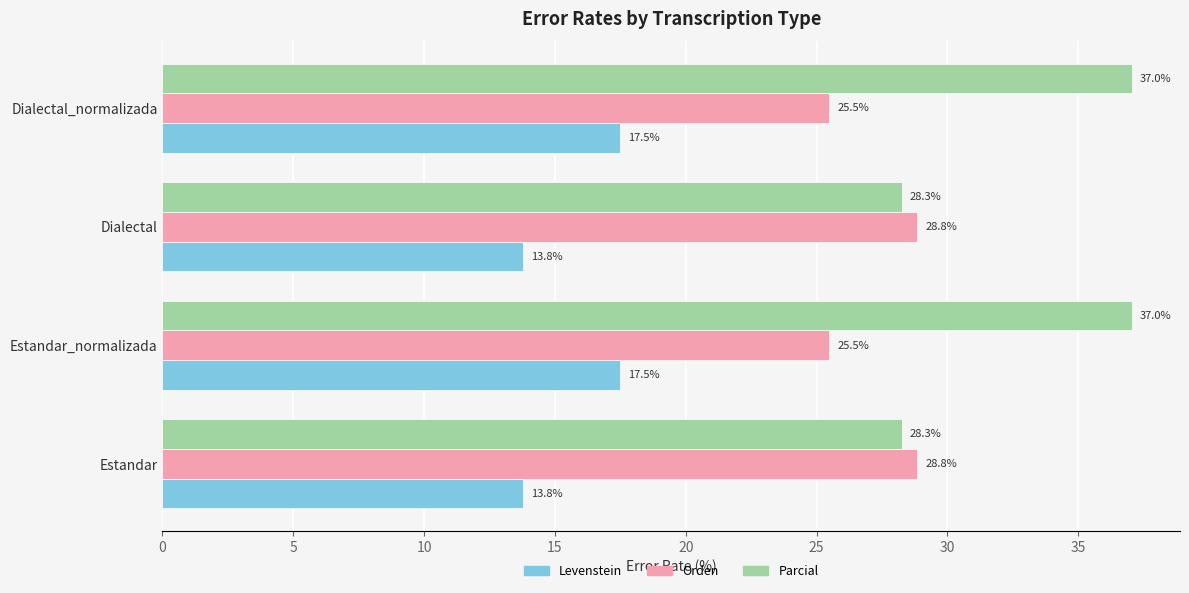

What is the average value of the Parcial series?

32.6